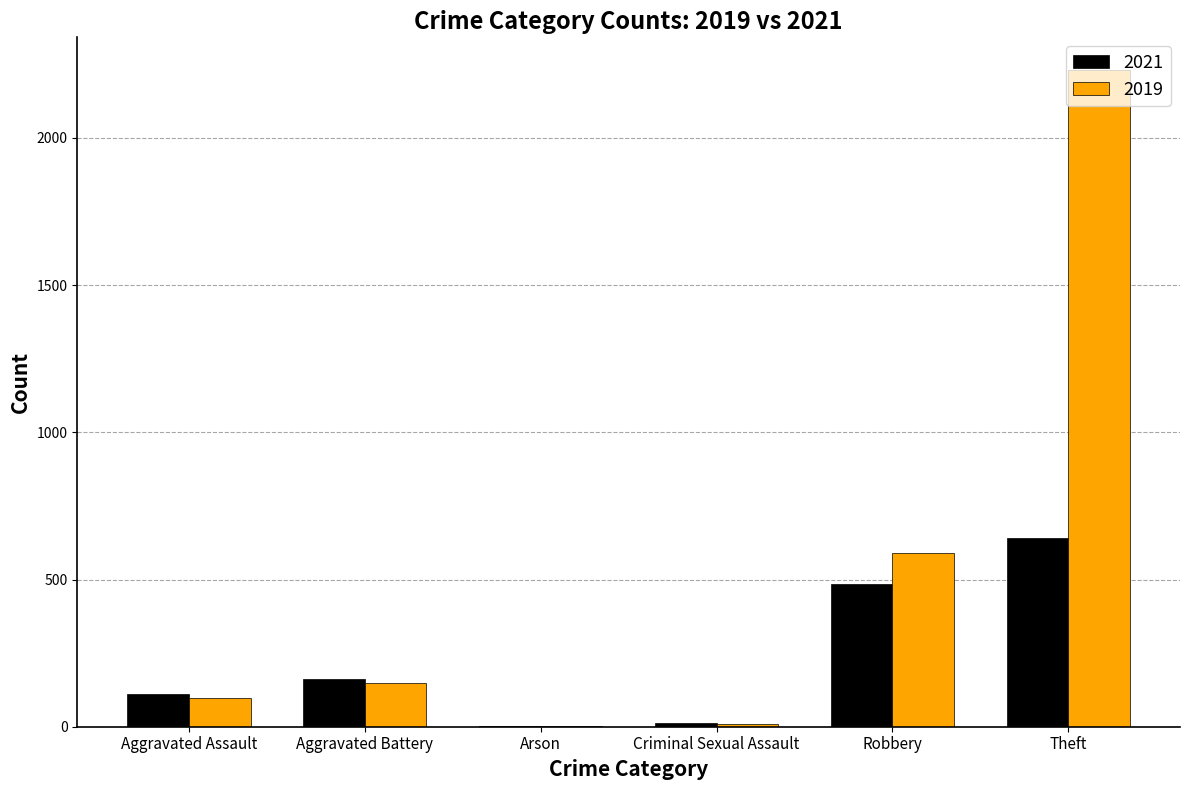

What is the sum of all 2021 values?

1415